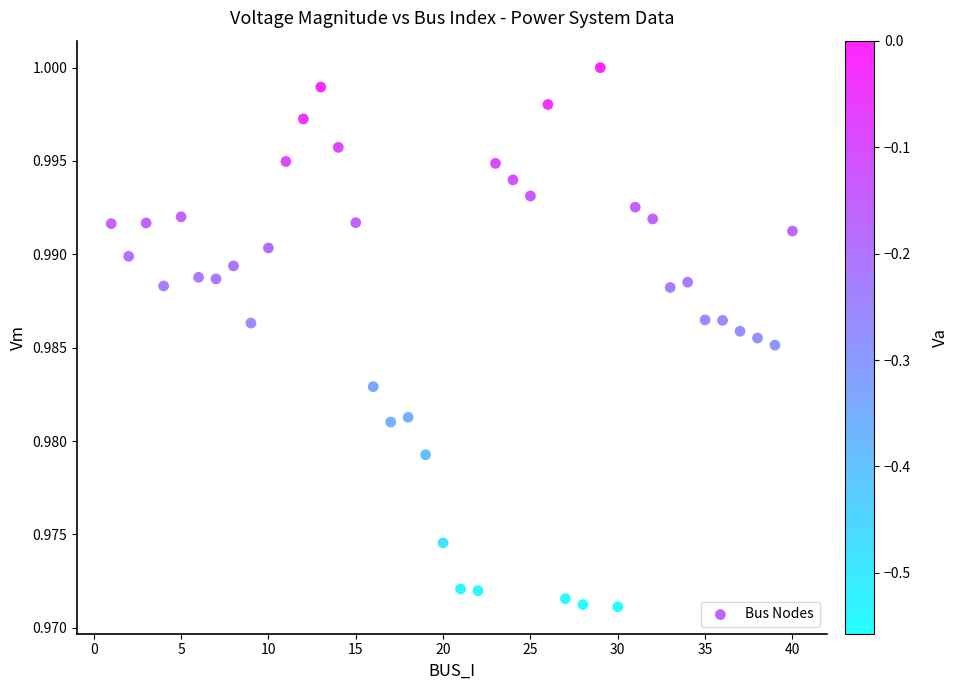

What is the range of X values (max minus min)?

39.0